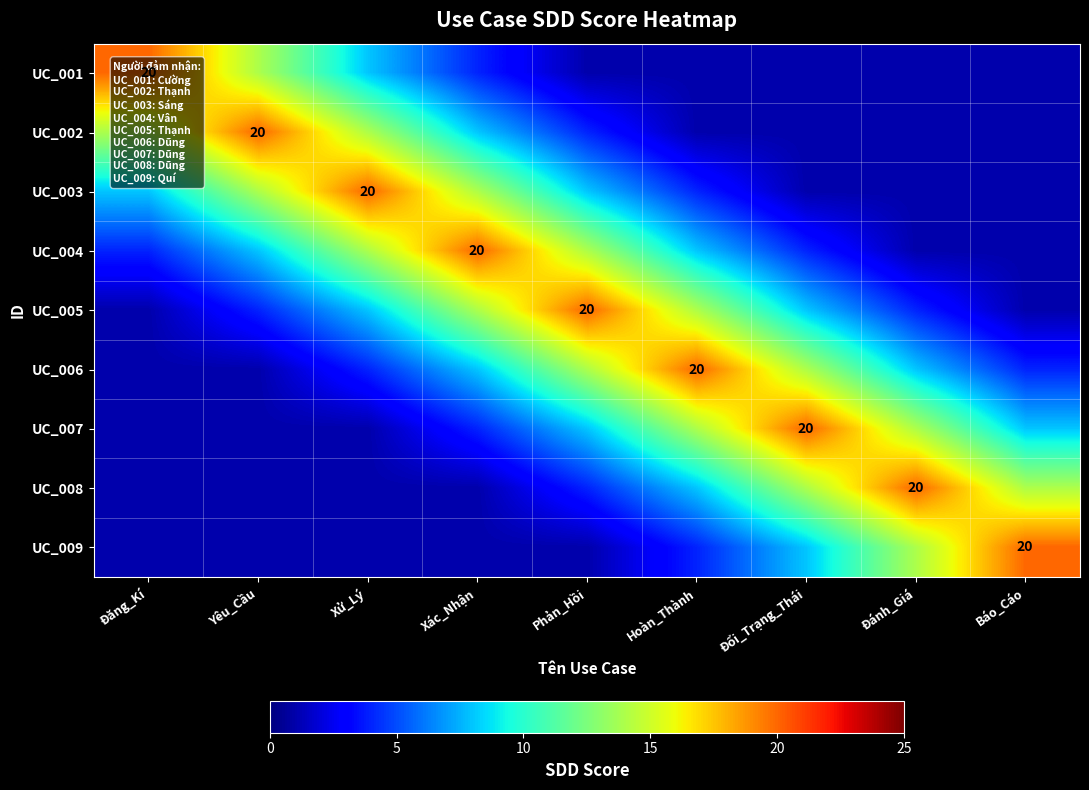

True or false: UC_007 has a value of 0 at Yêu_Cầu.

False